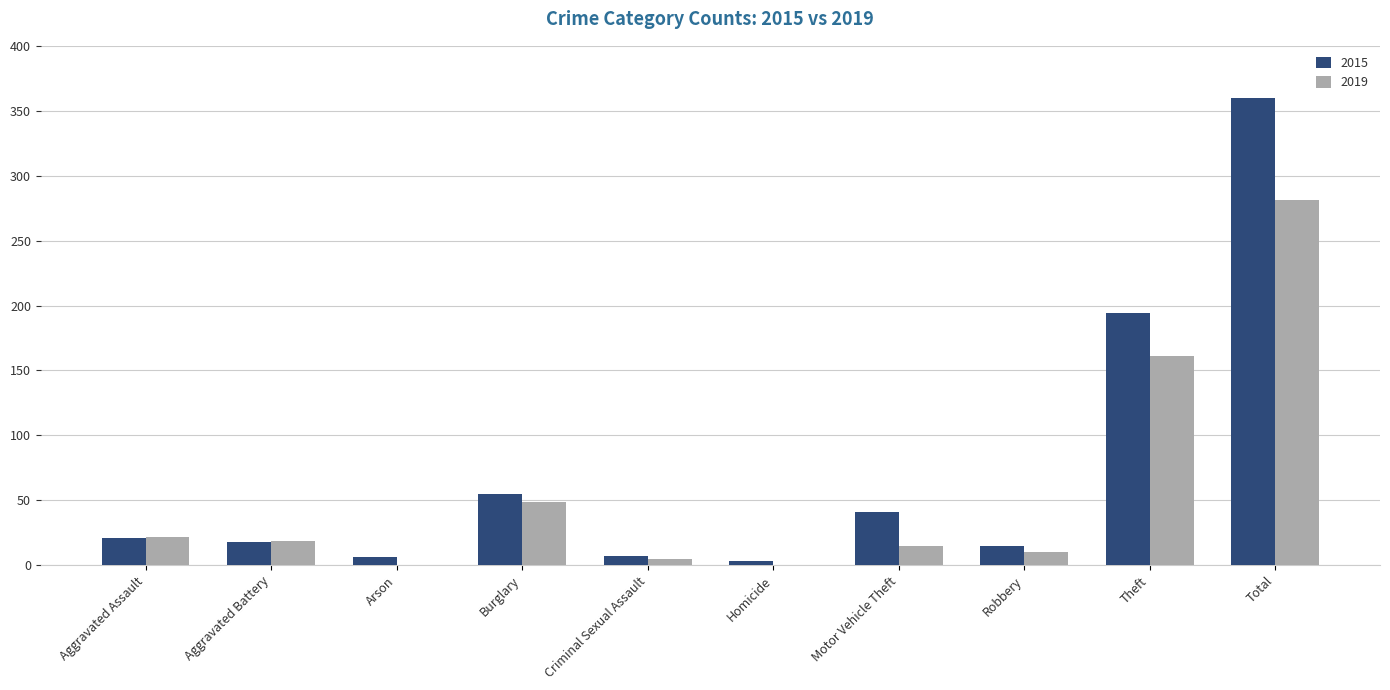

What value does the 2015 series have at Motor Vehicle Theft?

41